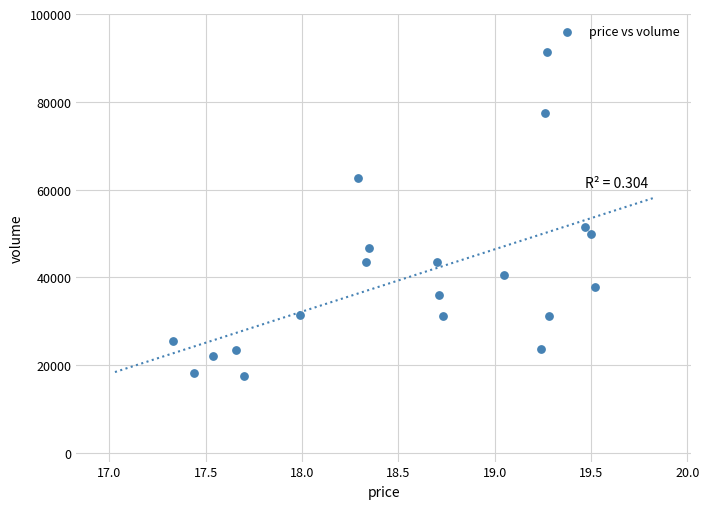

What Y value in the scatter plot is closest to 54437?

51462